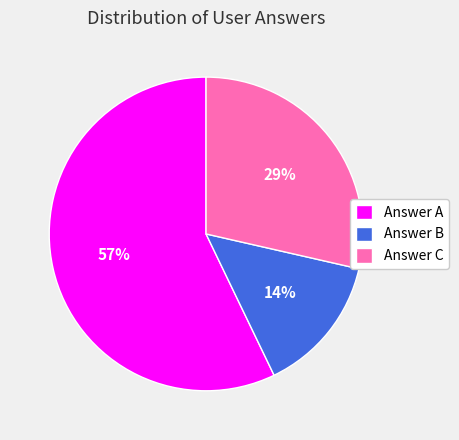

True or false: Answer C accounts for 29% of the total.

True